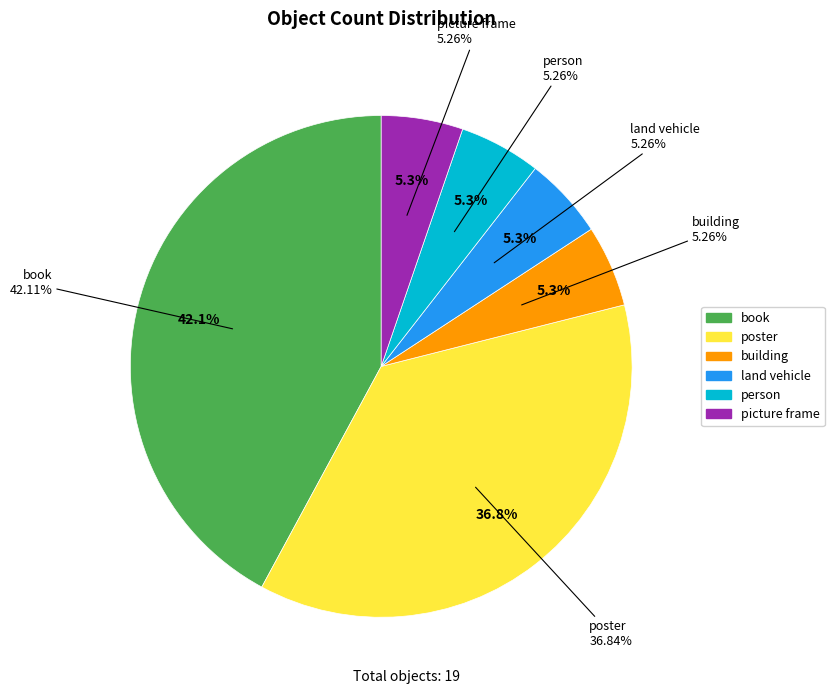

Which has a higher value, book or building?

book